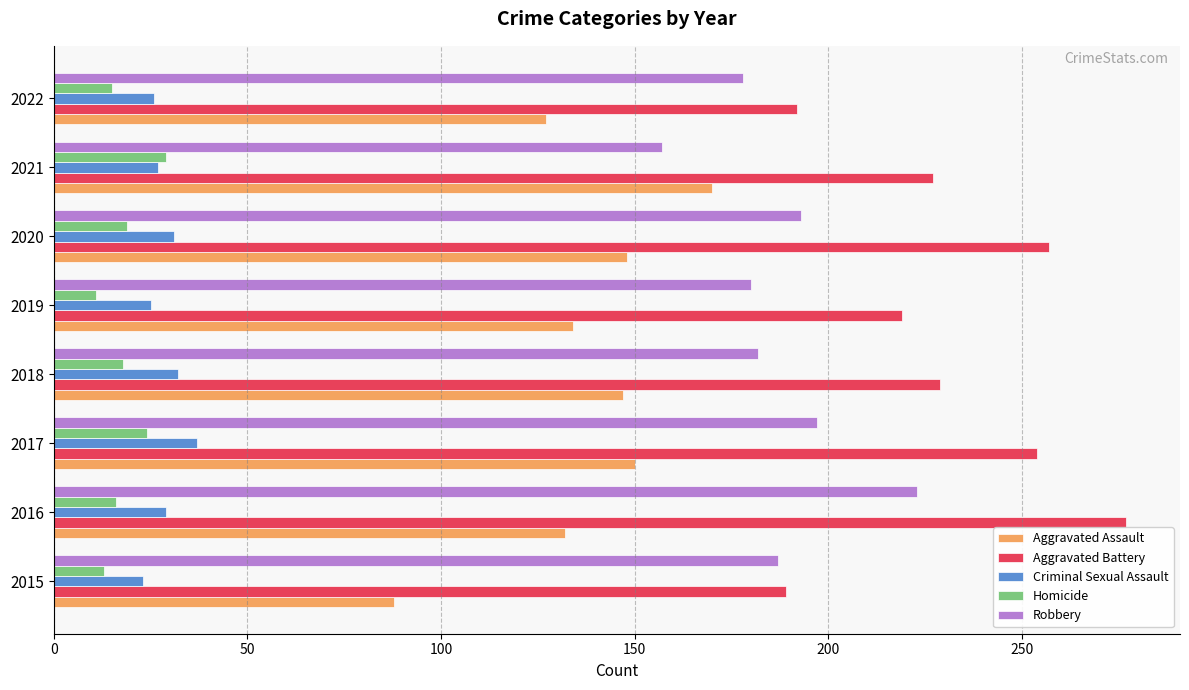

What is the difference between the maximum and minimum values in the Aggravated Assault series?

82